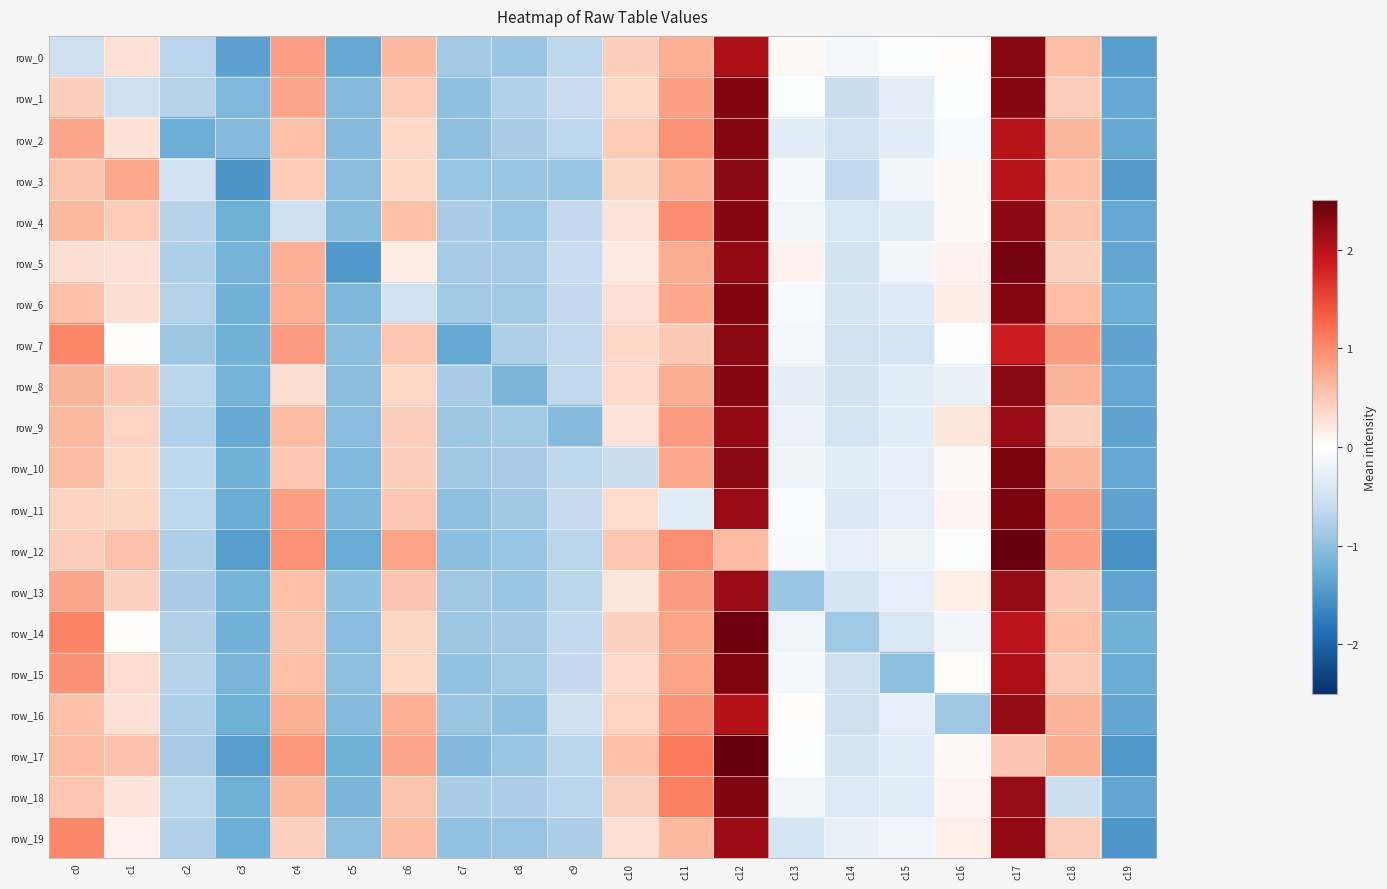

How many negative values does the row_15 series have?

10